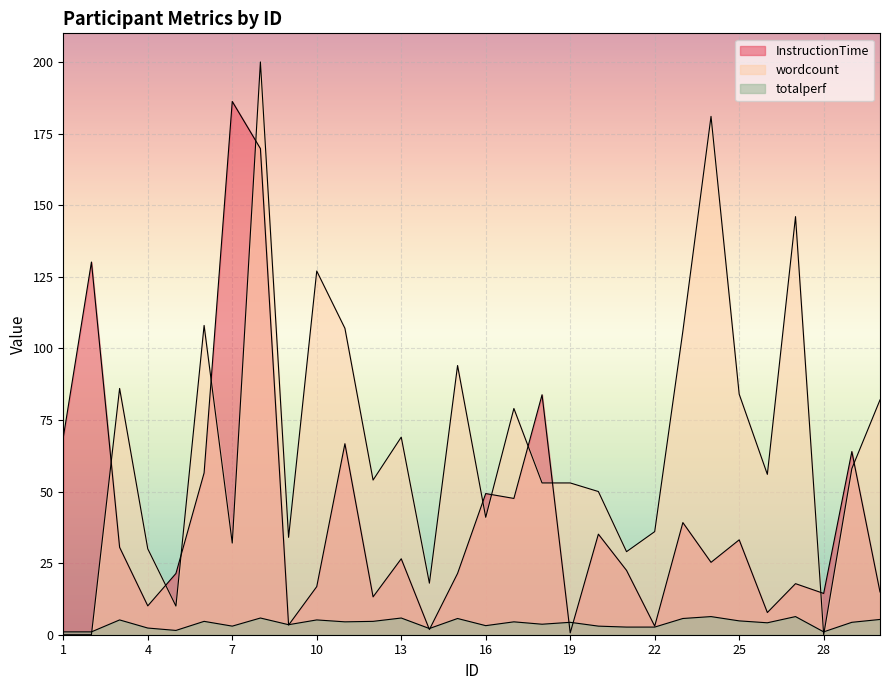

Rank the categories by totalperf value from lowest to highest.

1, 2, 28, 5, 14, 4, 21, 22, 7, 20, 16, 9, 18, 26, 19, 29, 11, 17, 6, 12, 25, 3, 10, 30, 15, 23, 8, 13, 24, 27